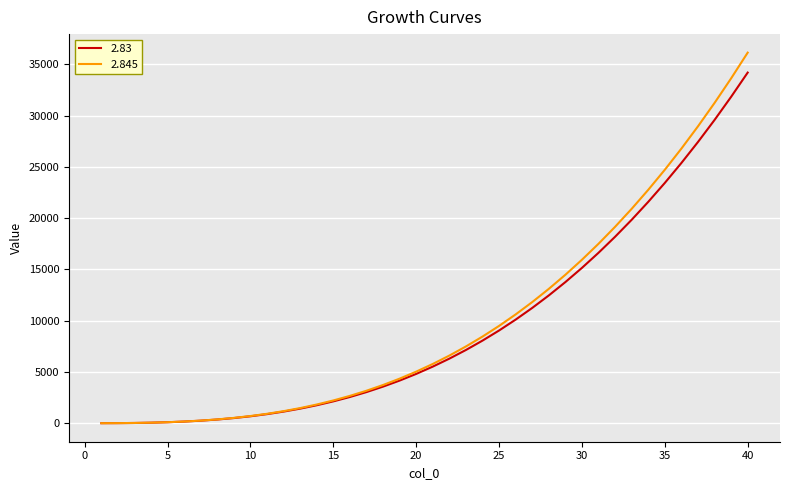

Which series has the widest spread of values?

2.845